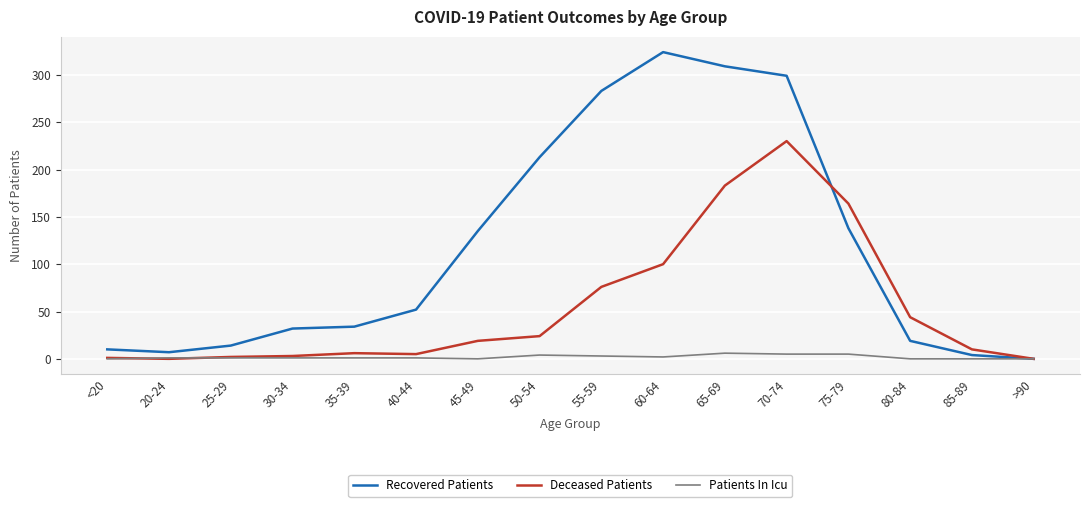

Which series has the widest spread of values?

Recovered Patients